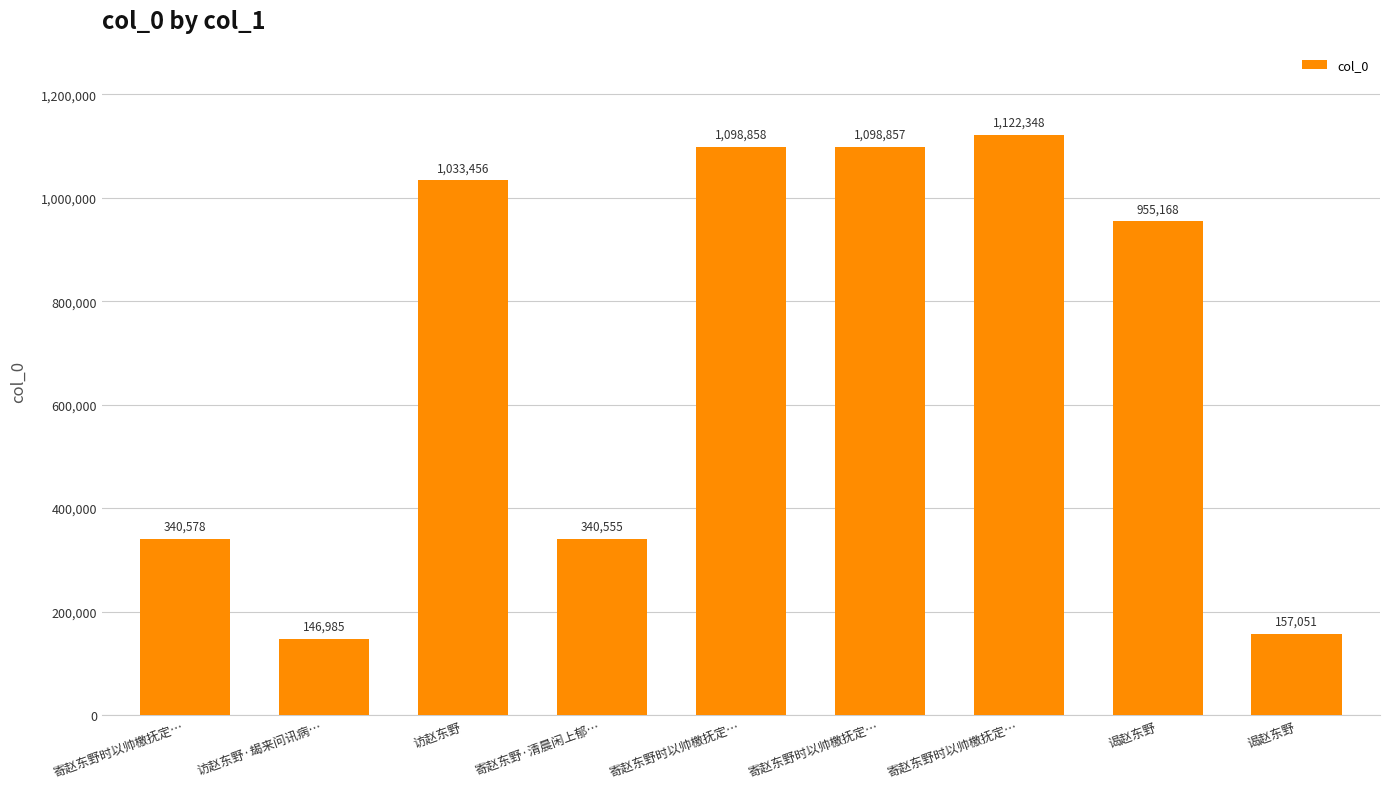

Reading right to left, list all the values displayed in this chart.

谒赵东野=157051	谒赵东野=955168	寄赵东野时以帅檄抚定…=1122348	寄赵东野时以帅檄抚定…=1098857	寄赵东野时以帅檄抚定…=1098858	寄赵东野·清晨闲上郁…=340555	访赵东野=1033456	访赵东野·朅来问讯病…=146985	寄赵东野时以帅檄抚定…=340578